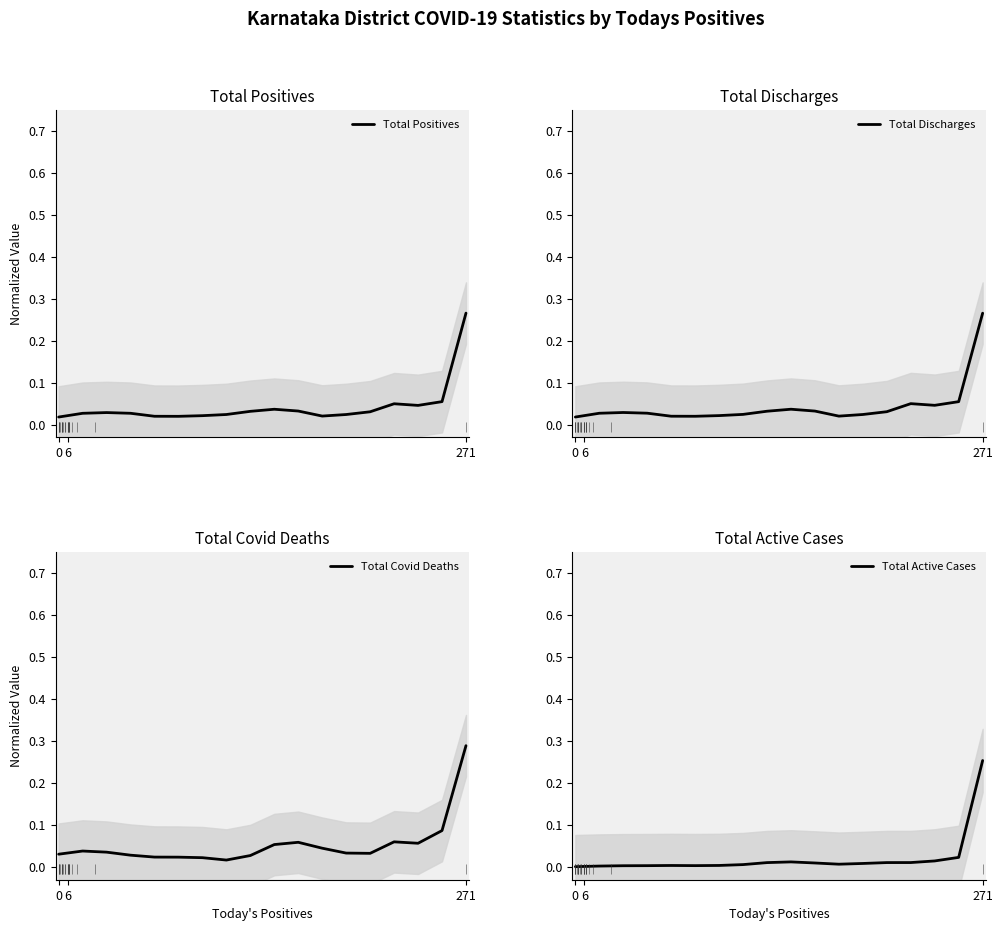

What is the difference between the maximum and minimum values in the Total Discharges series?

0.2